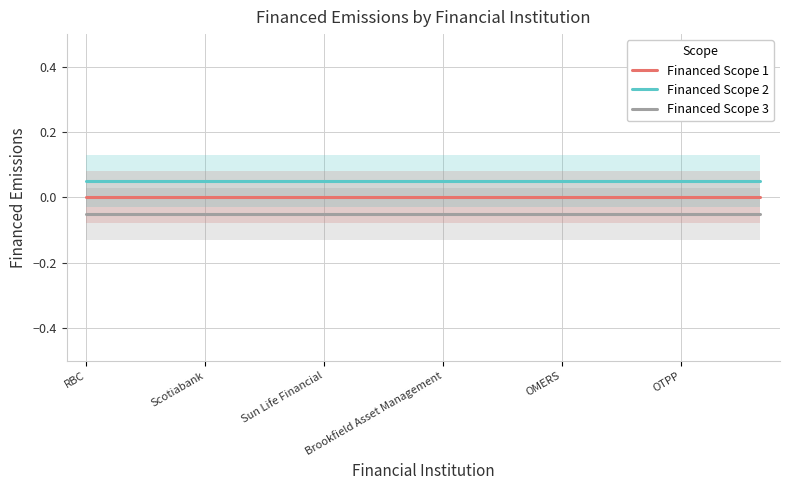

Which series has the largest total across all categories?

Financed Scope 2